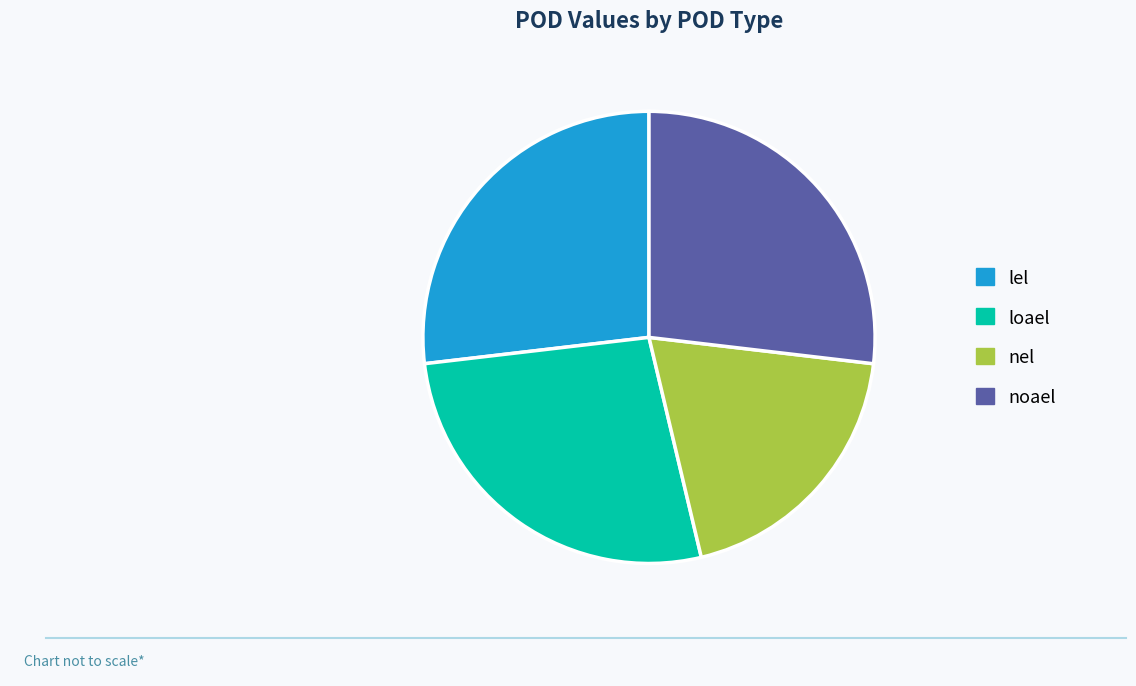

Which category has the smallest portion of the pie?

nel